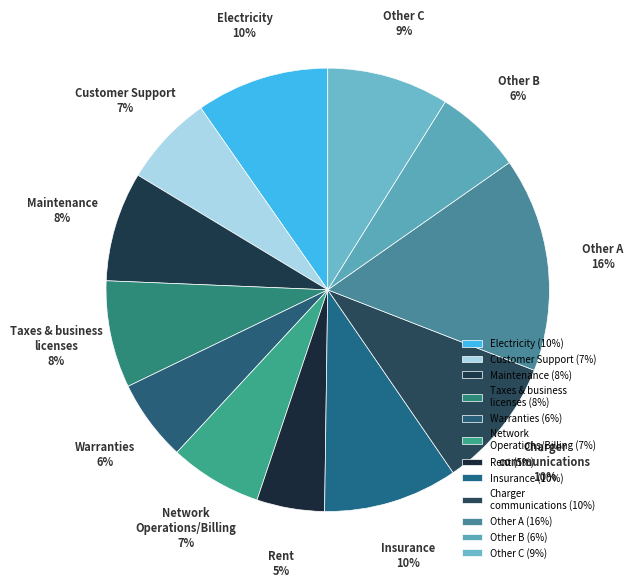

What percentage is the Taxes & business licenses slice, to the nearest percent?

8%